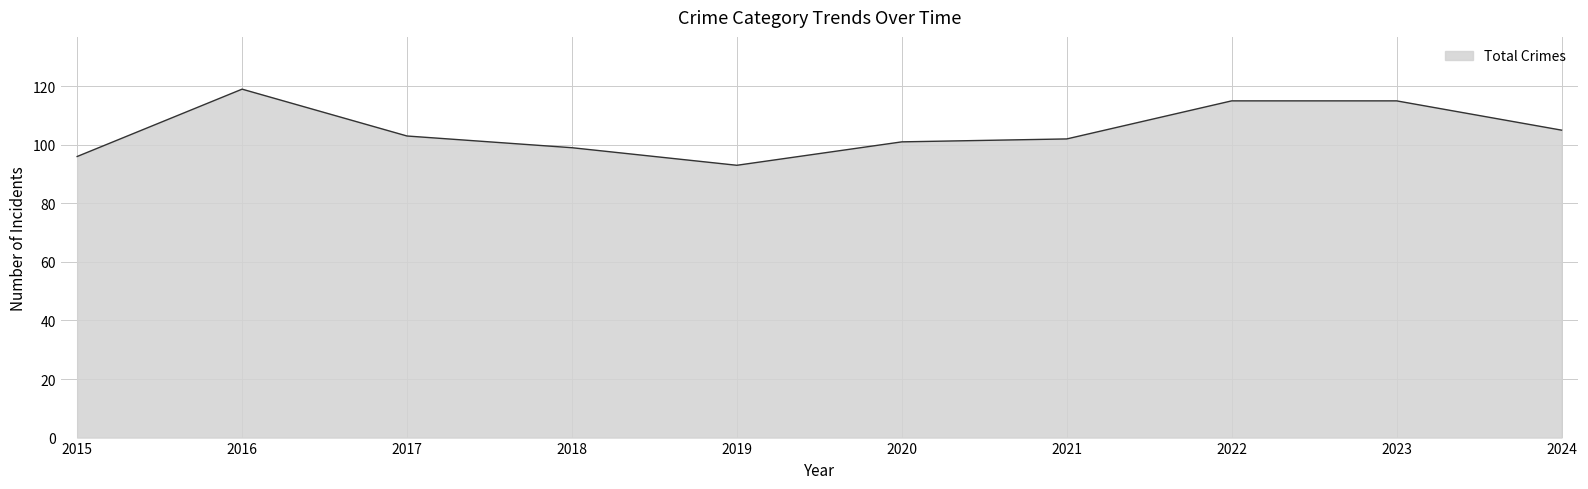

Is it true that the value at 2023 is 66?

False